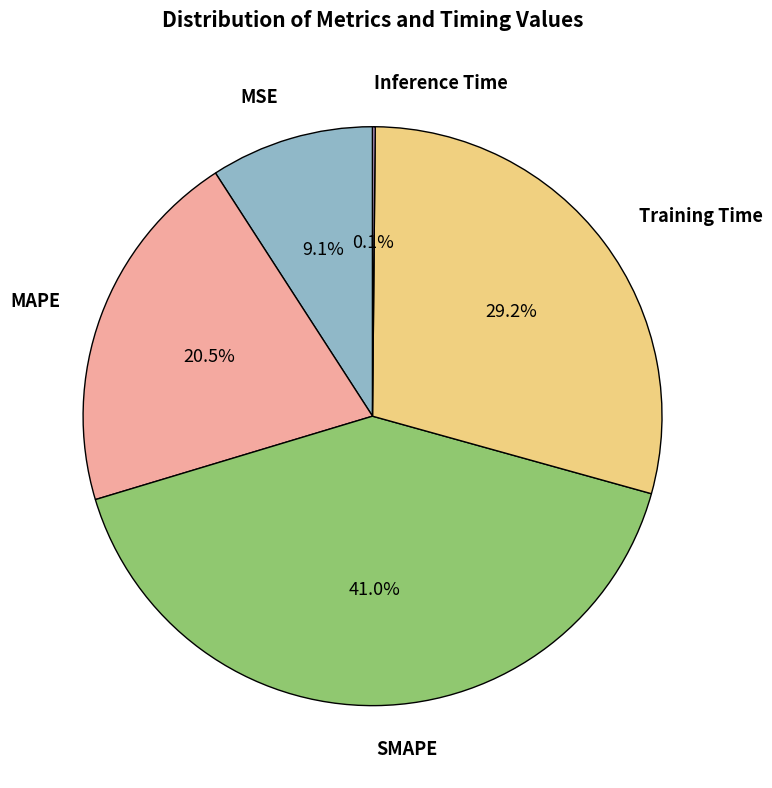

Does any single category account for the majority?

No